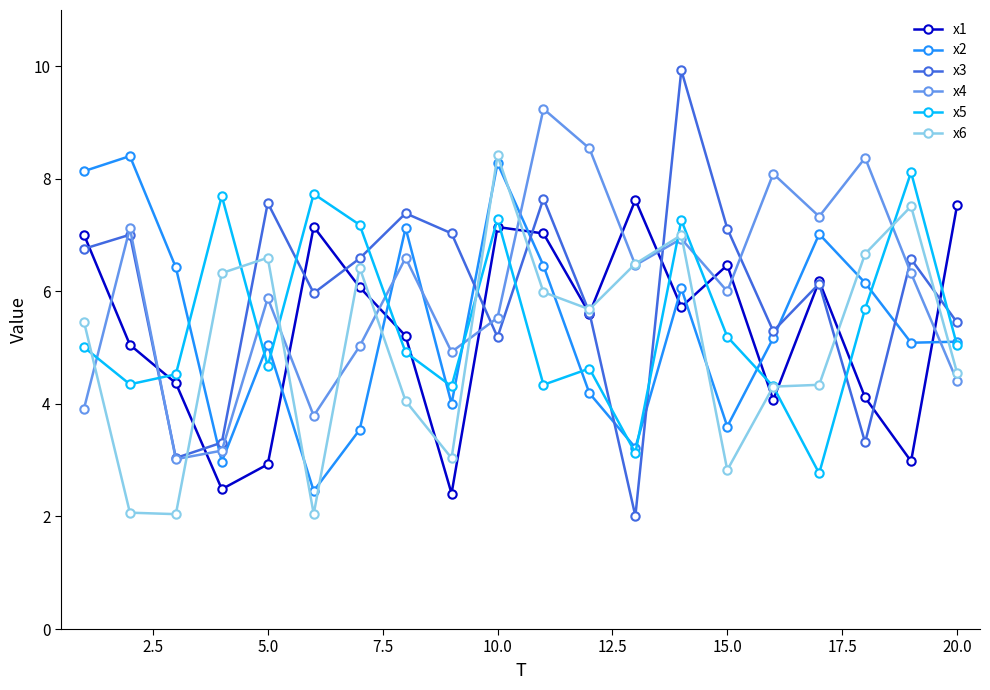

What is the greatest value displayed?

9.9